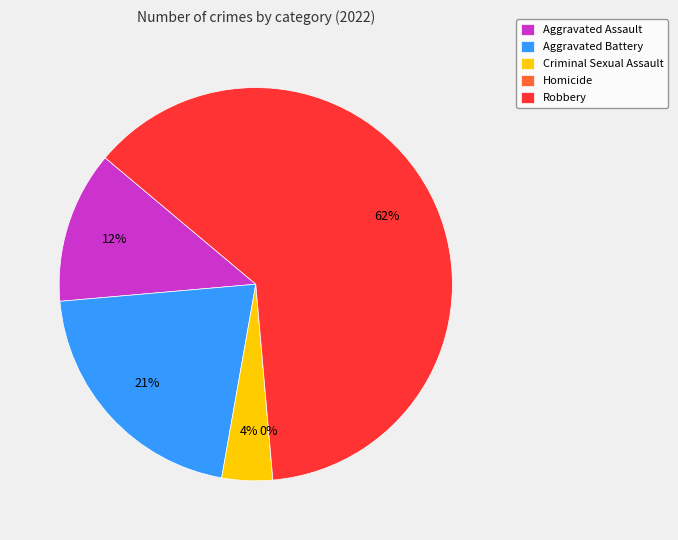

Which has a higher value, Criminal Sexual Assault or Robbery?

Robbery